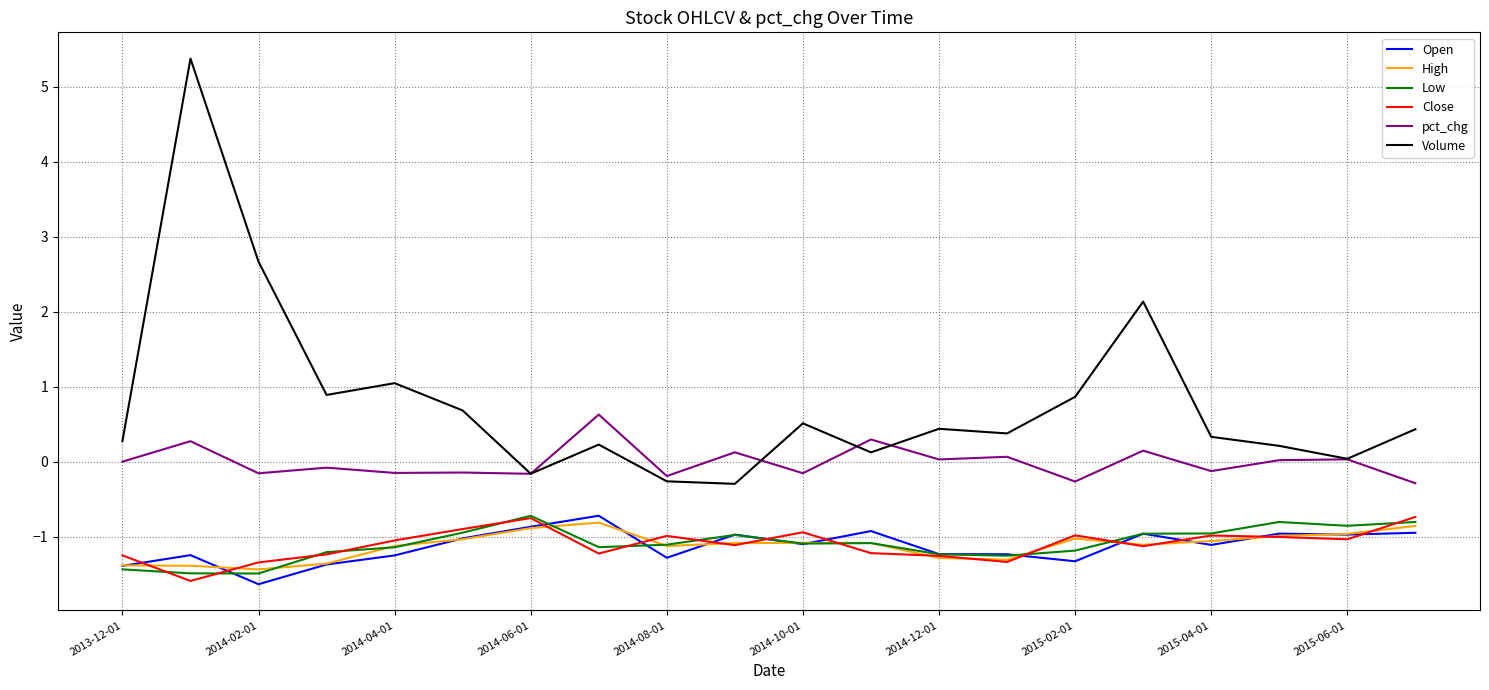

Which series has the largest total across all categories?

Volume